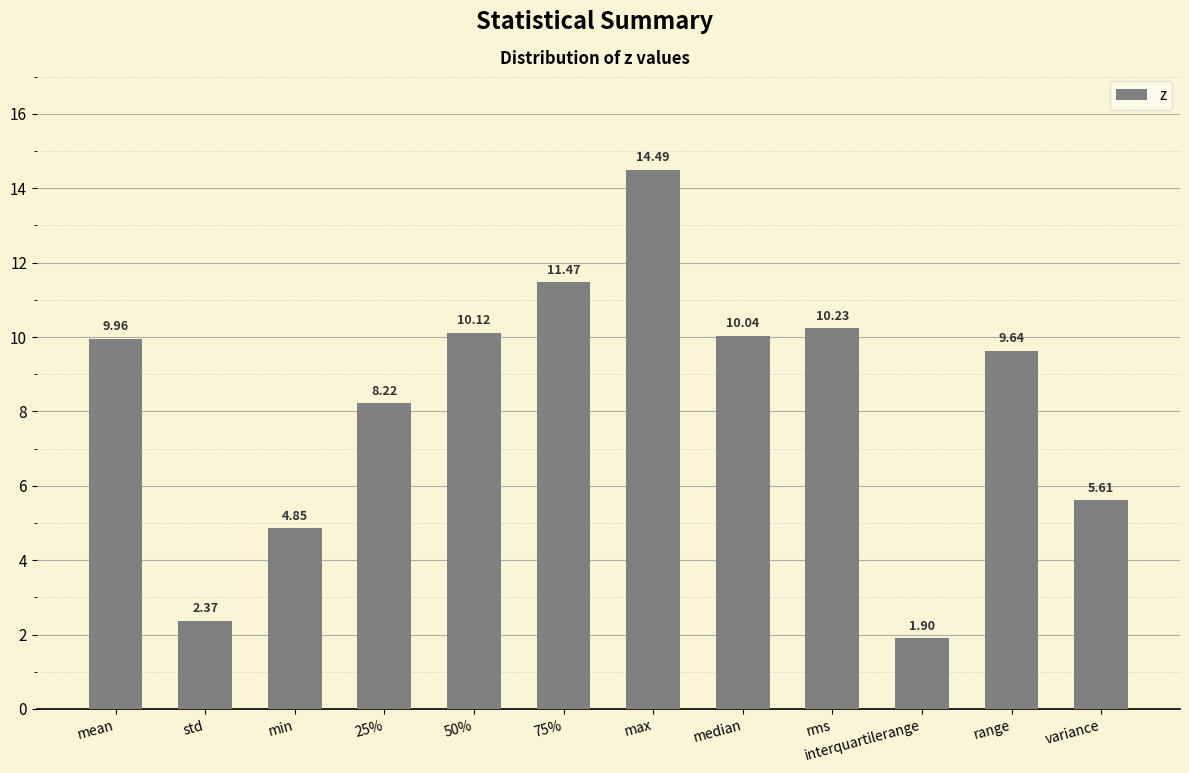

At which label does the data first exceed 9?

mean